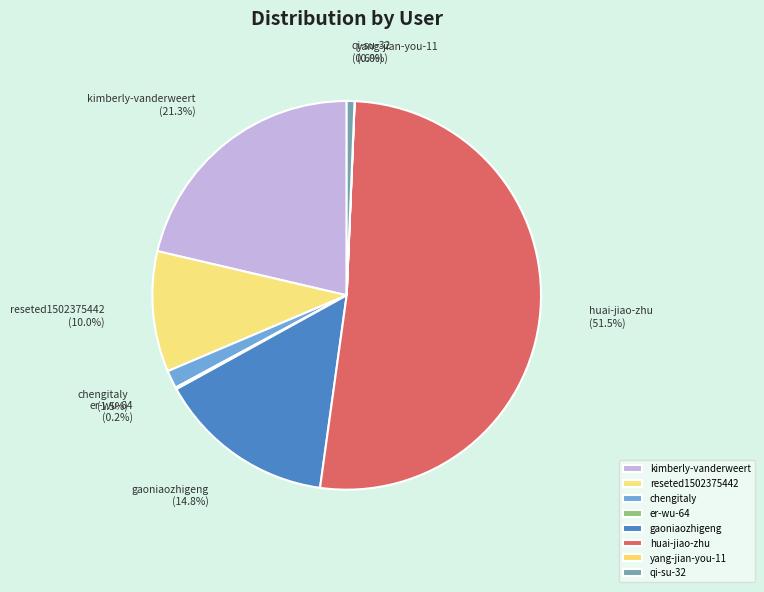

Which slice is the largest?

huai-jiao-zhu